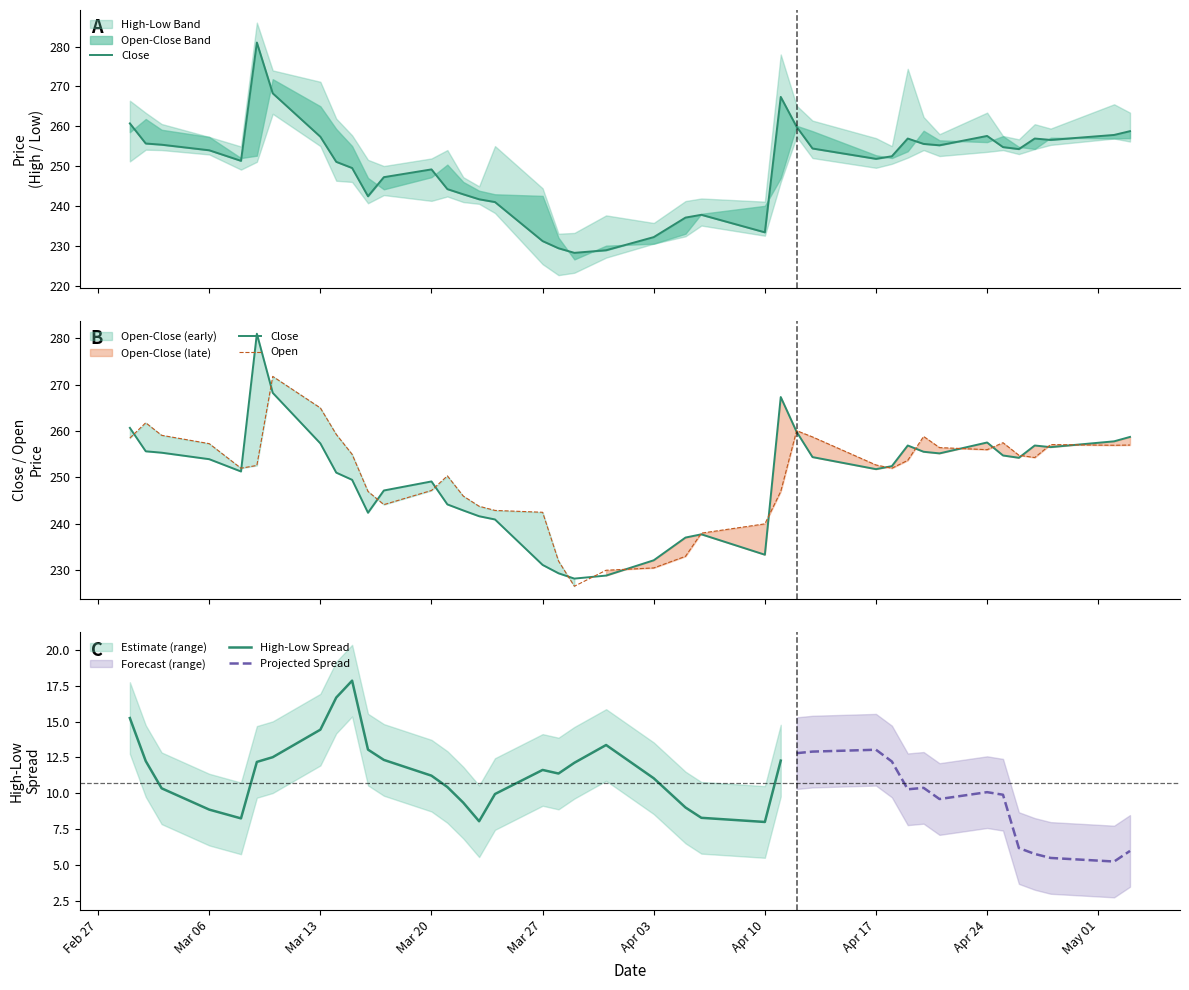

How many values in the Open series are below 253?

20